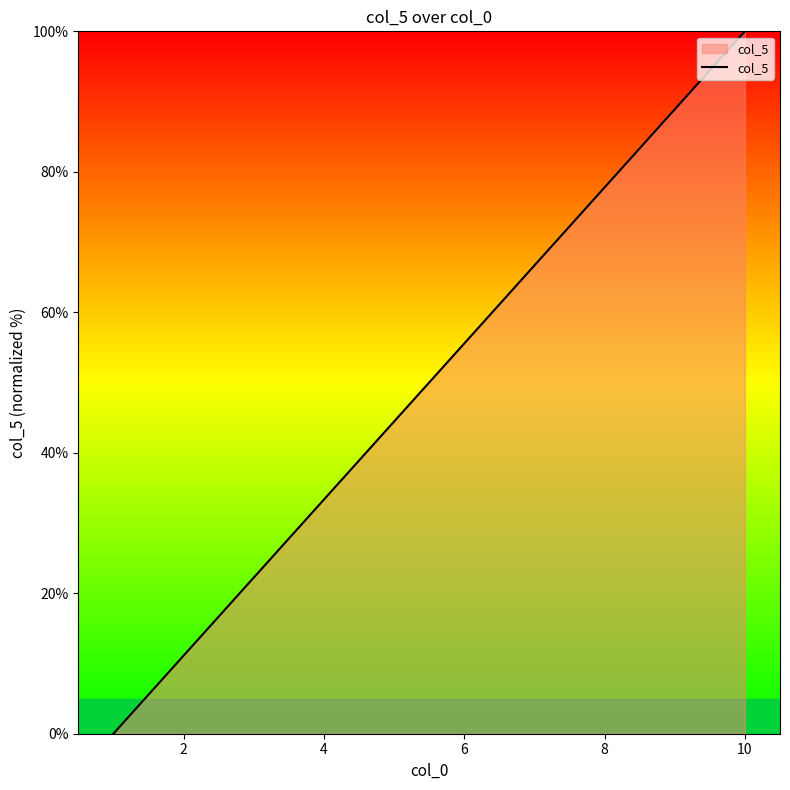

How many lines are shown in the chart?

1